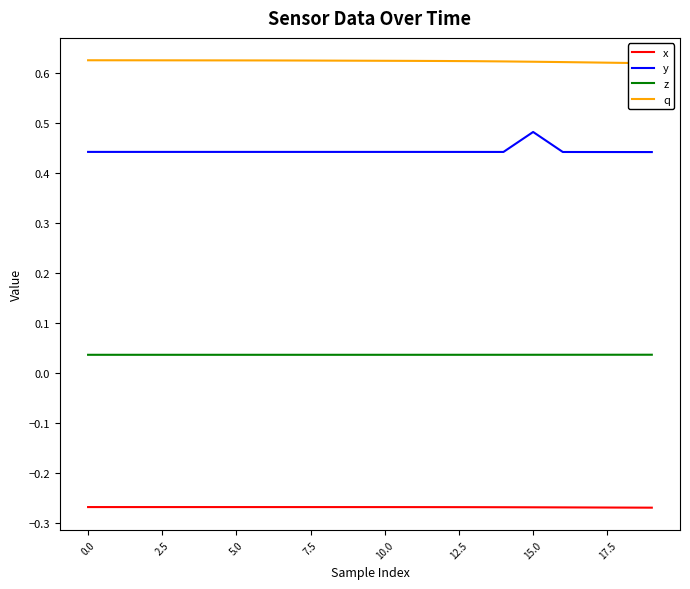

True or false: z and y intersect in this chart.

False